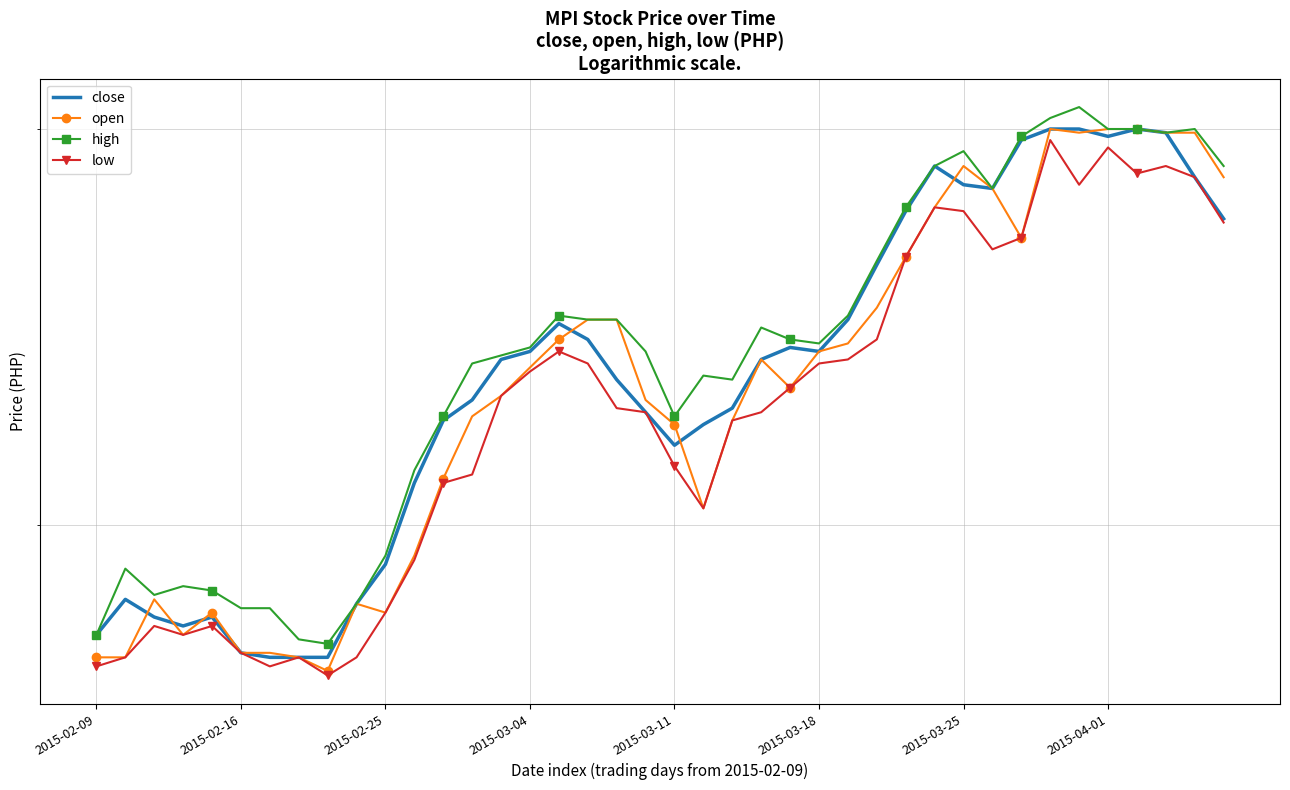

What is the difference between the maximum and minimum values in the open series?

1.3